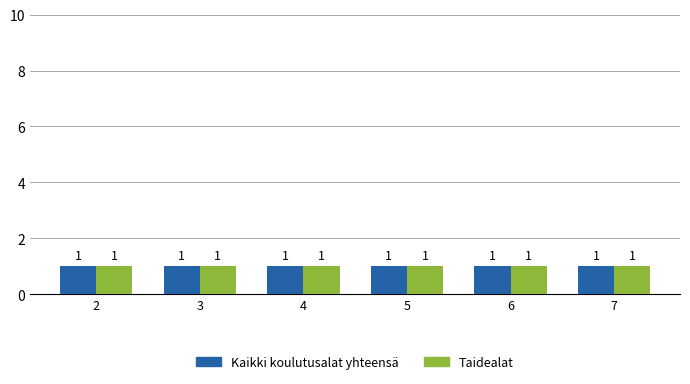

Between 2 and 7, which series saw the biggest shift?

Kaikki koulutusalat yhteensä